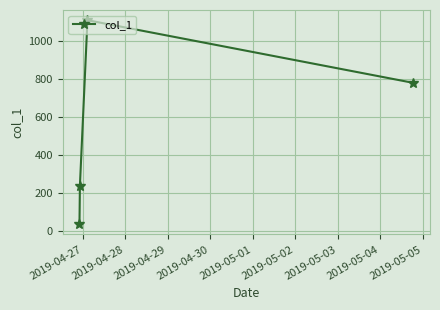

True or false: there are more than 0 points higher than both neighbors.

True